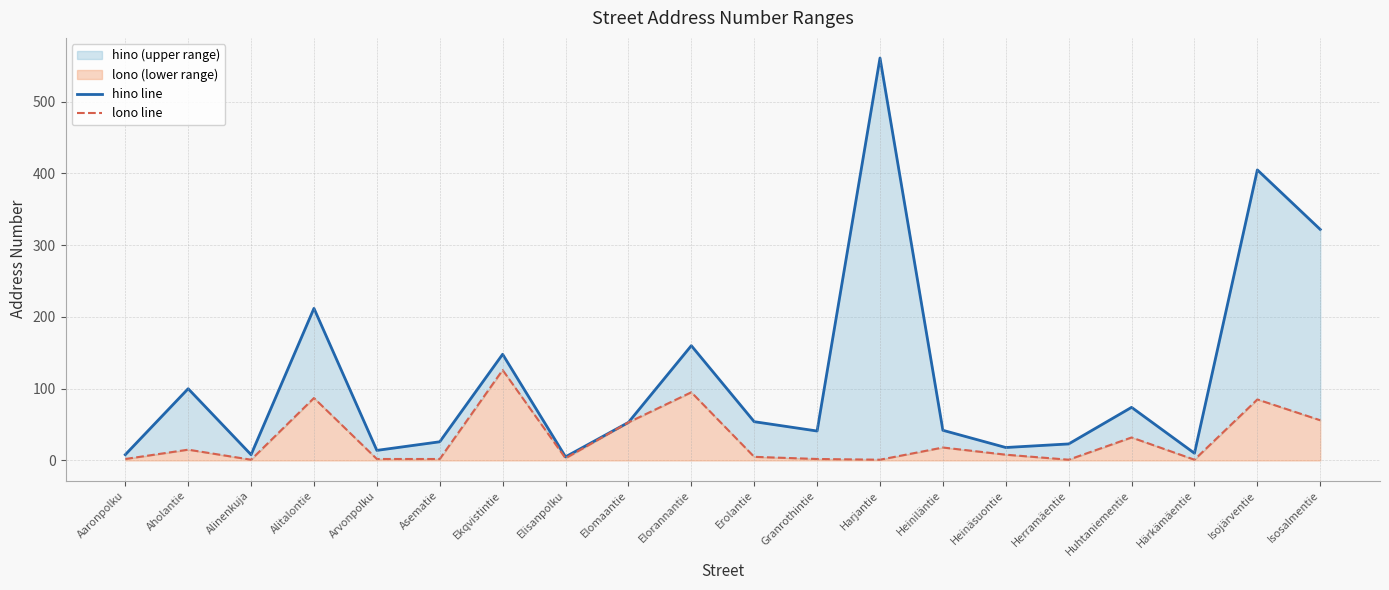

Reading left to right, what are all the values shown in this chart?

hino line: Aaronpolku=8	Aholantie=100	Alinenkuja=8	Alitalontie=212	Arvonpolku=14	Asematie=26	Ekqvistintie=148	Elisanpolku=5	Elomaantie=53	Elorannantie=160	Erolantie=54	Granrothintie=41	Harjantie=561	Heiniläntie=42	Heinäsuontie=18	Herramäentie=23	Huhtaniementie=74	Härkämäentie=10	Isojärventie=405	Isosalmentie=322
lono line: Aaronpolku=2	Aholantie=15	Alinenkuja=1	Alitalontie=87	Arvonpolku=2	Asematie=2	Ekqvistintie=126	Elisanpolku=3	Elomaantie=53	Elorannantie=95	Erolantie=5	Granrothintie=2	Harjantie=1	Heiniläntie=18	Heinäsuontie=8	Herramäentie=1	Huhtaniementie=32	Härkämäentie=1	Isojärventie=85	Isosalmentie=56